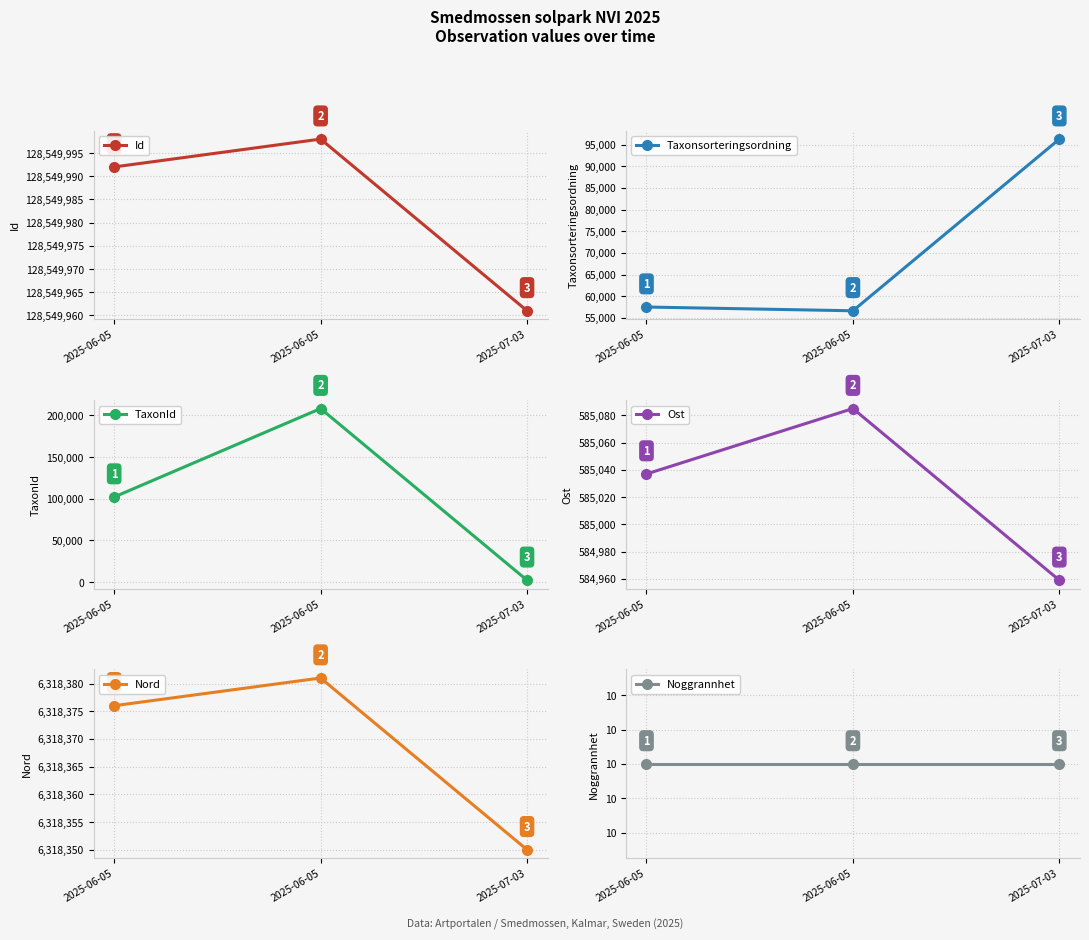

What is the spread (max minus min) of values at 2025-07-03?

128549951